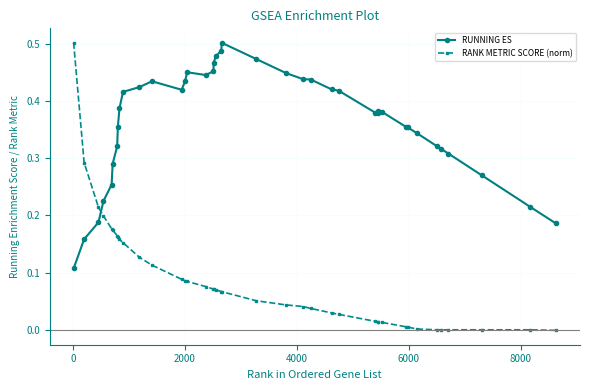

List the series in order of their overall mean, highest first.

RUNNING ES, RANK METRIC SCORE (norm)